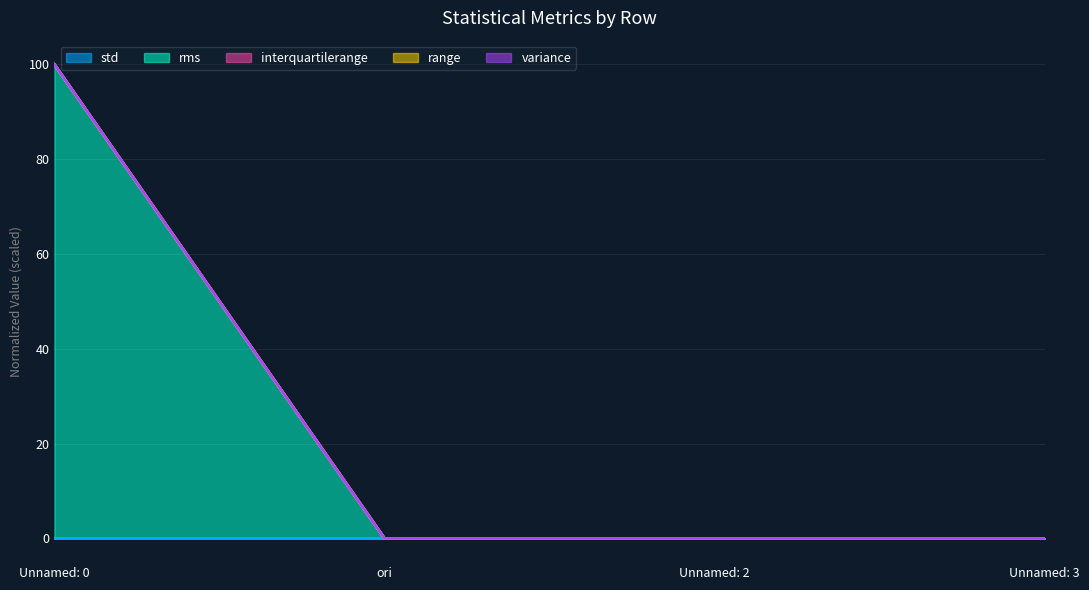

True or false: range and rms cross at least once.

False